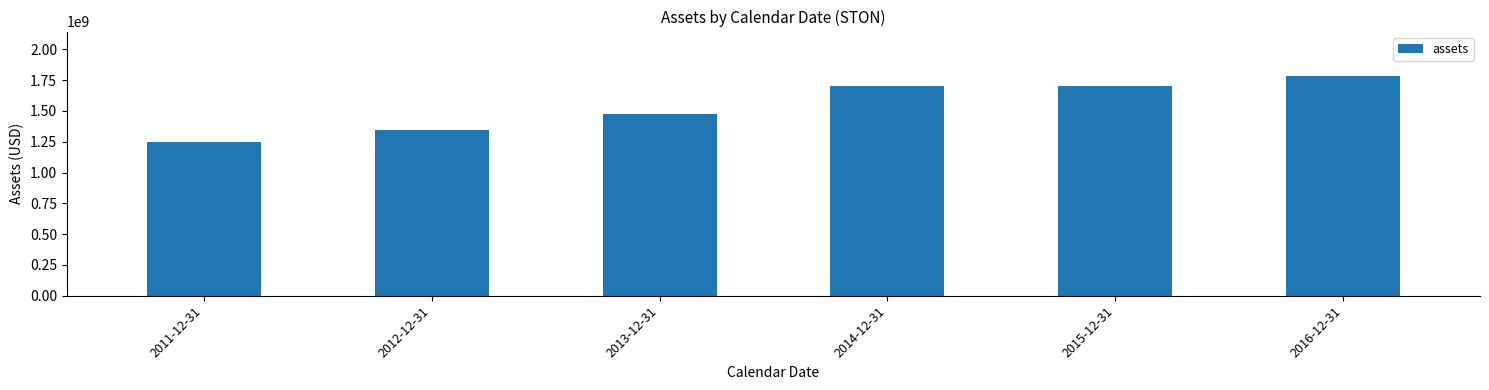

What position from the left is 2011-12-31?

1